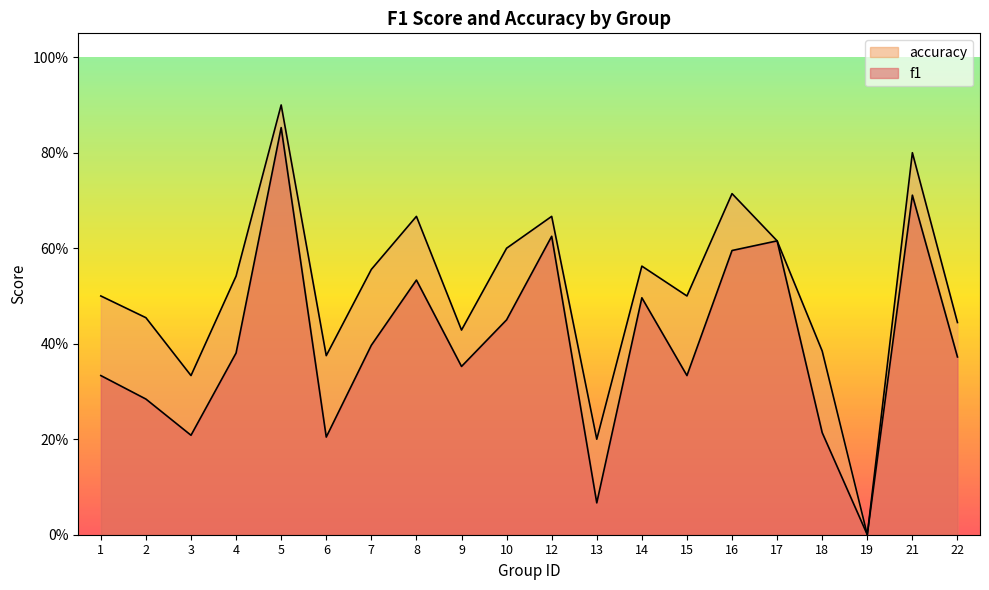

Reading right to left, transcribe all the data shown in this chart.

f1: 0.4	0.7	0.0	0.2	0.6	0.6	0.3	0.5	0.1	0.6	0.5	0.4	0.5	0.4	0.2	0.9	0.4	0.2	0.3	0.3
accuracy: 0.4	0.8	0.0	0.4	0.6	0.7	0.5	0.6	0.2	0.7	0.6	0.4	0.7	0.6	0.4	0.9	0.5	0.3	0.5	0.5